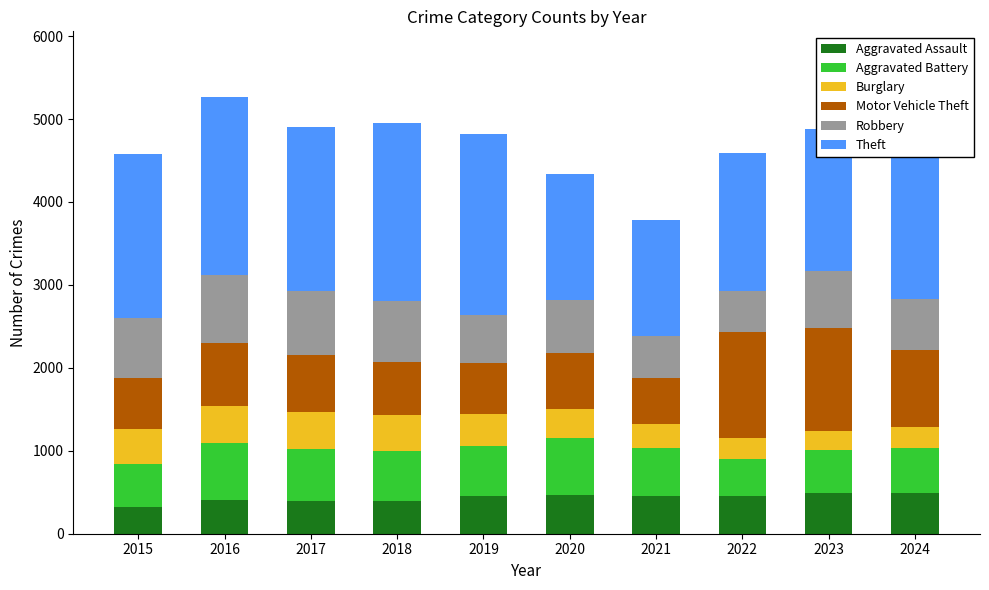

Count the number of categories in the chart.

10